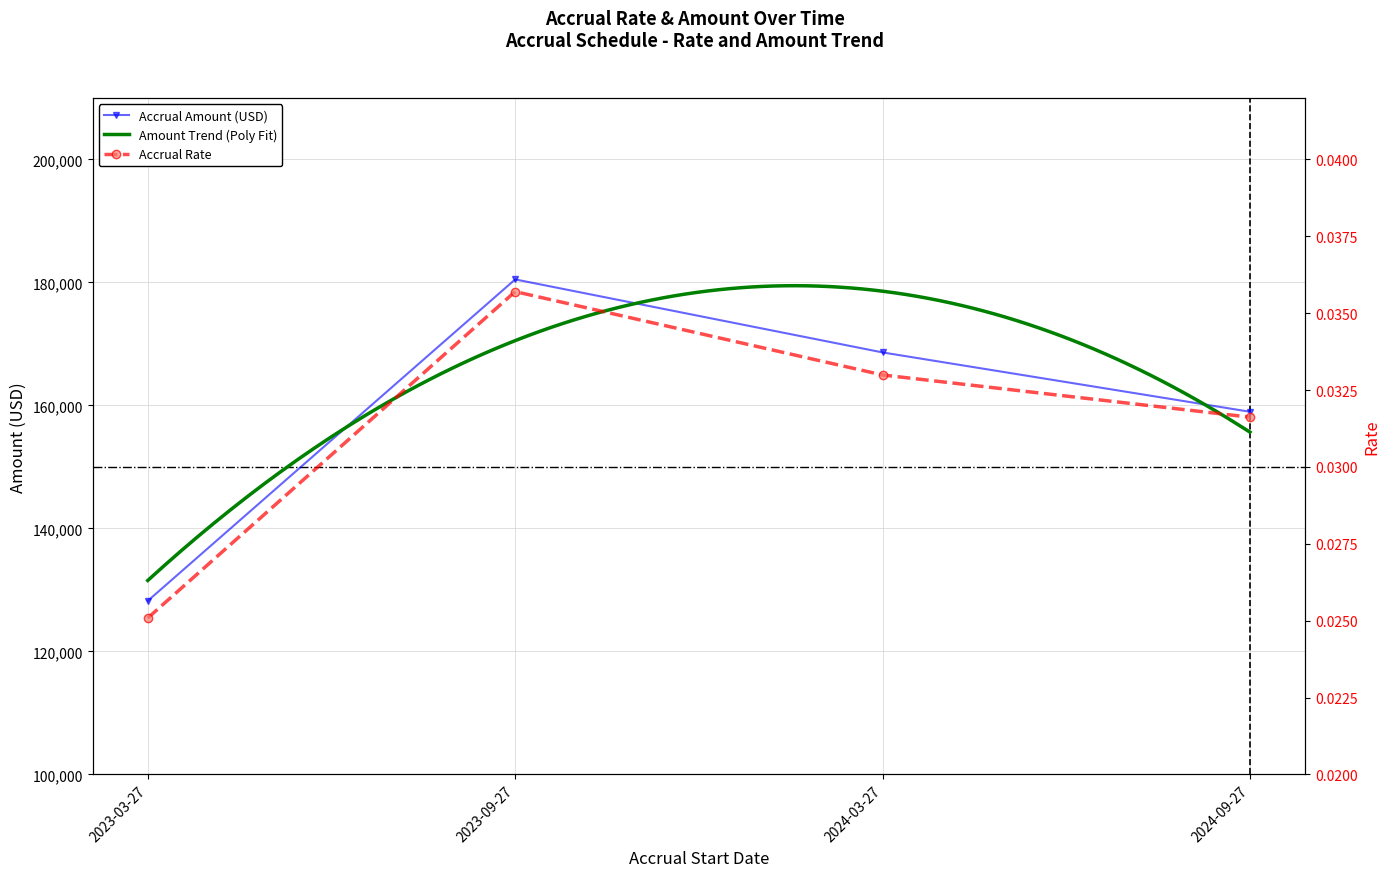

Reading left to right, transcribe all the data shown in this chart.

rate: 0.0	0.0	0.0	0.0
amount: 128224.1	180501.5	168625.3	158977.2